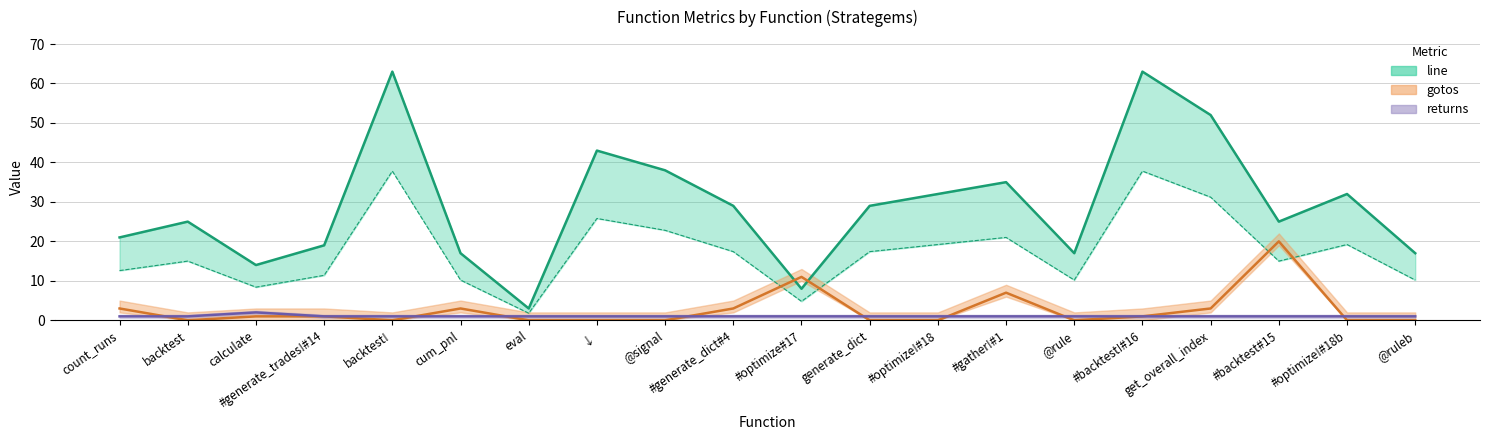

What is the label of the 14th point from the left?

#gather!#1